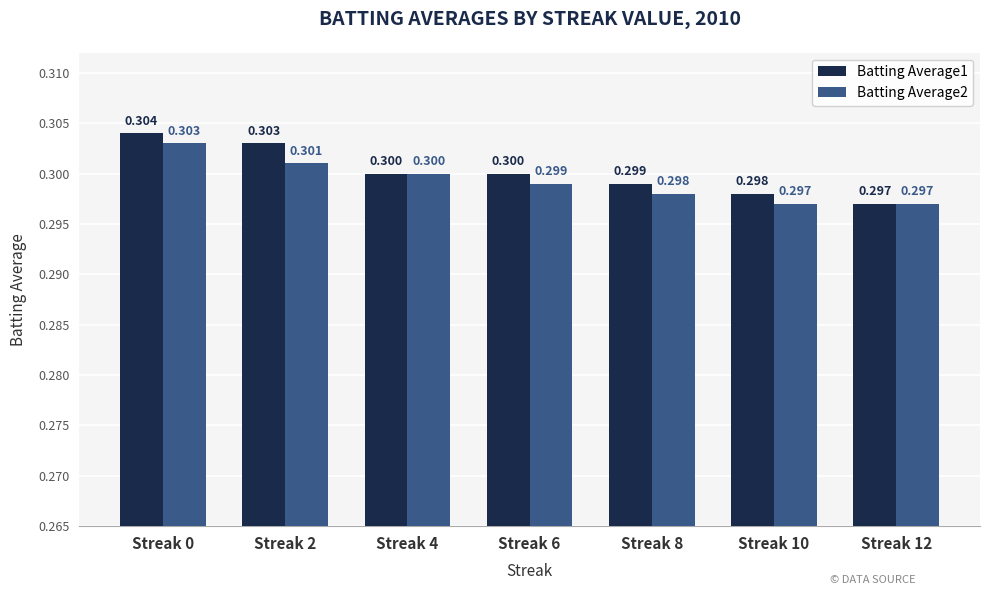

Reading right to left, transcribe all the data shown in this chart.

Batting Average1: 0.3	0.3	0.3	0.3	0.3	0.3	0.3
Batting Average2: 0.3	0.3	0.3	0.3	0.3	0.3	0.3